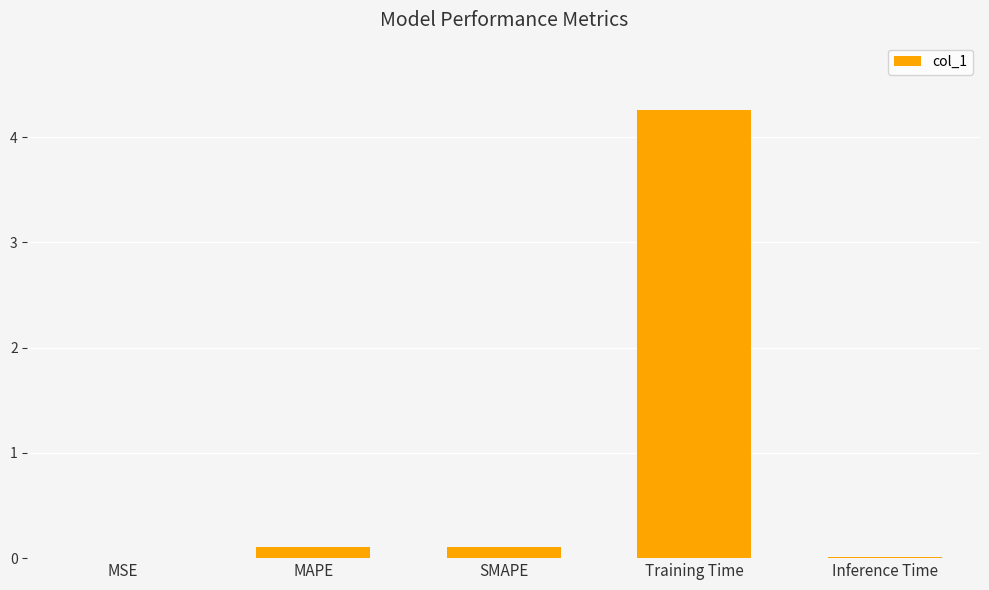

What is the average value?

0.9